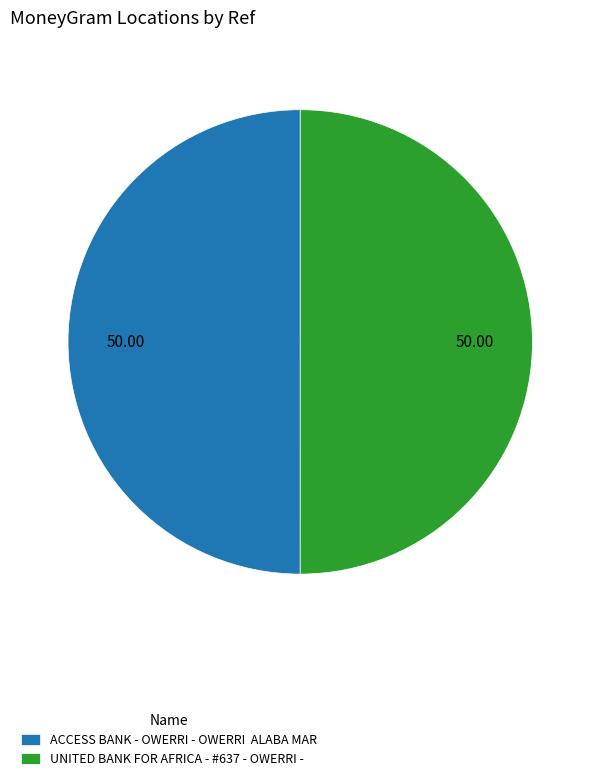

Count the number of slices in the pie.

2